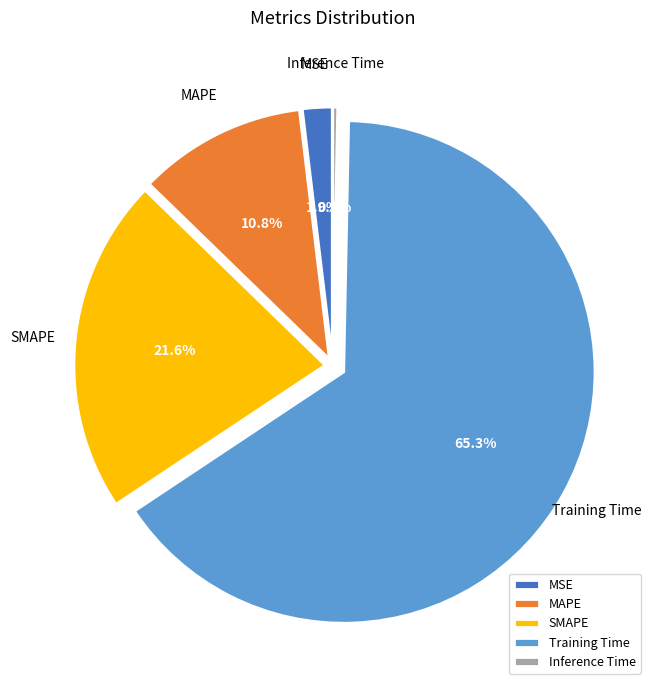

Between SMAPE and MSE, which is larger?

SMAPE